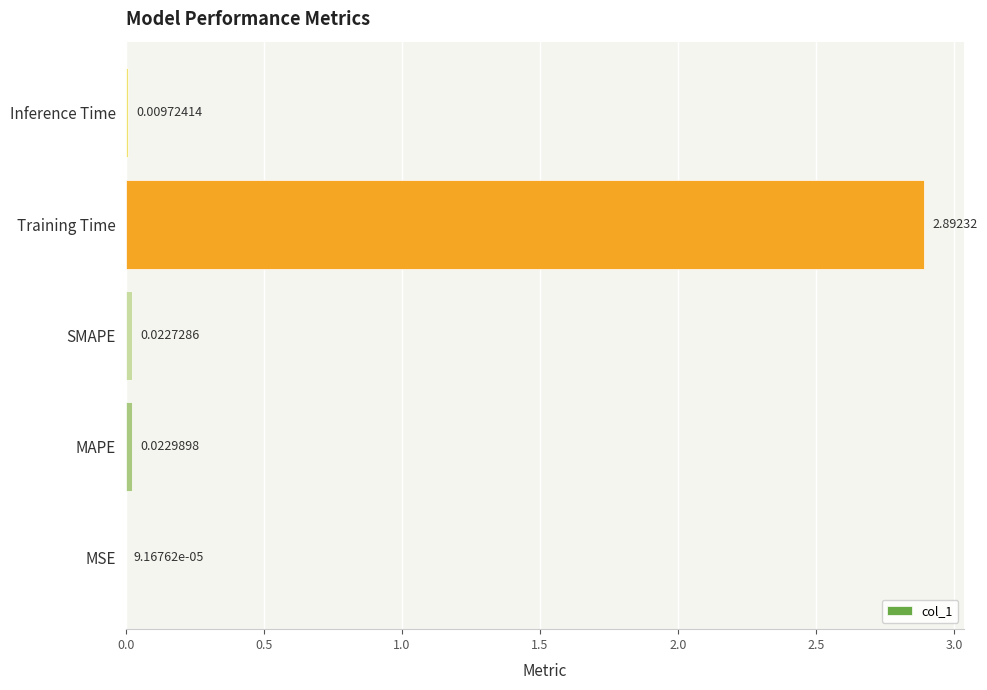

What is the sum of the values at MAPE and Training Time?

2.9